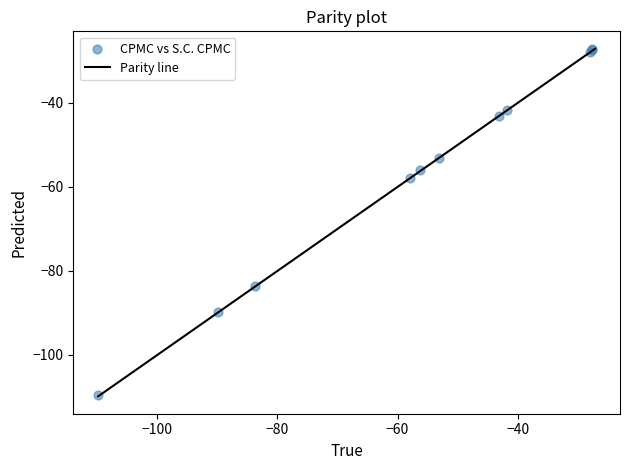

What Y value in the scatter plot is closest to -68?

-57.8